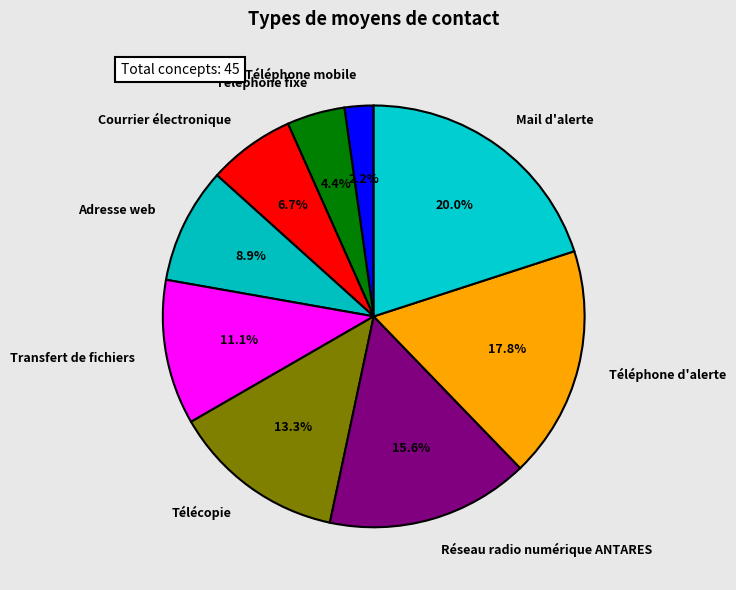

To the nearest percent, what is the combined percentage of Adresse web and Transfert de fichiers?

20%